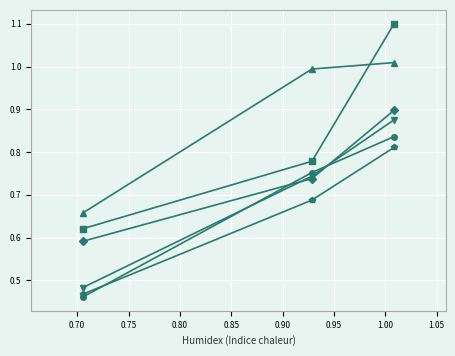

How many lines are shown in the chart?

6